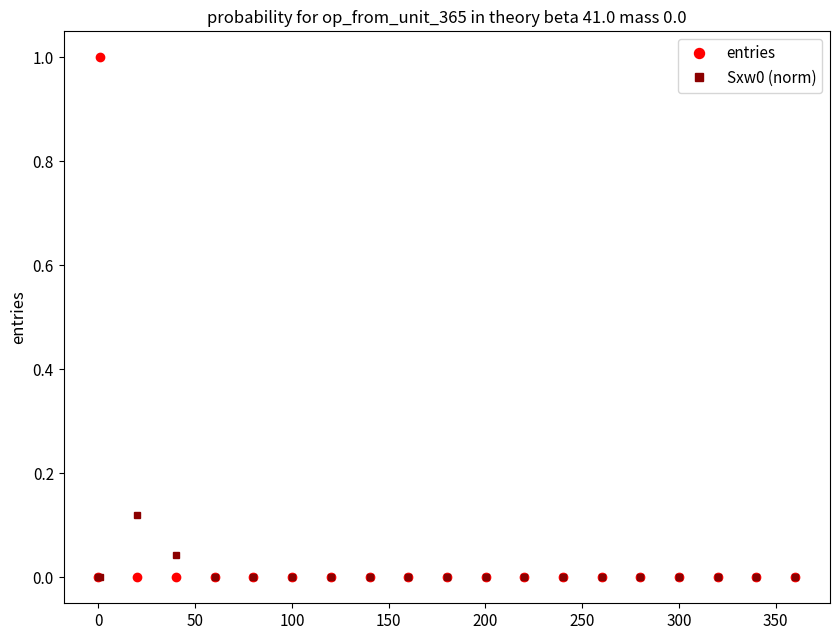

What is the value of the entries point at the 2nd from the left?

1.0